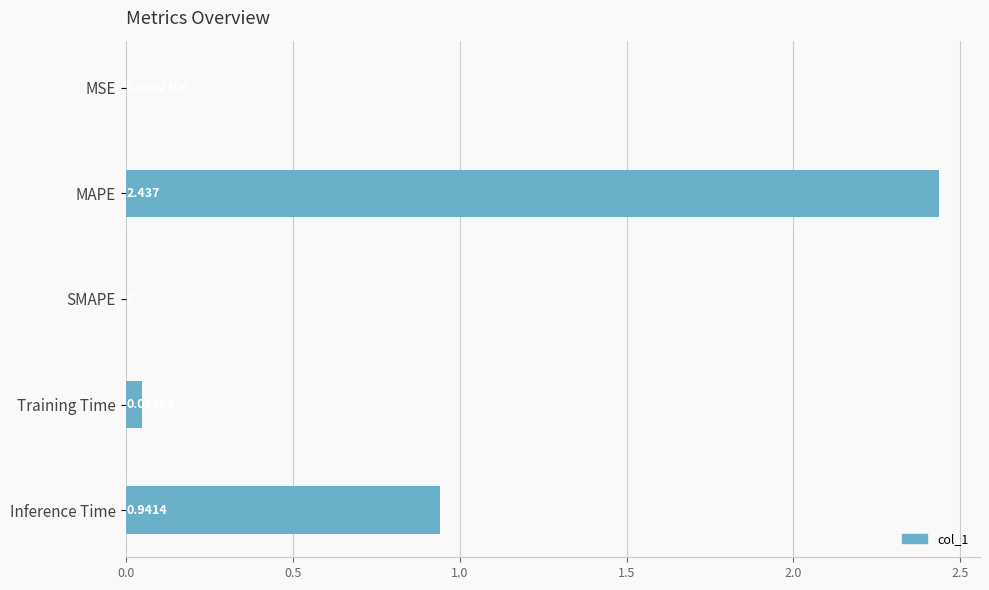

At which label is the value closest to 1?

Inference Time